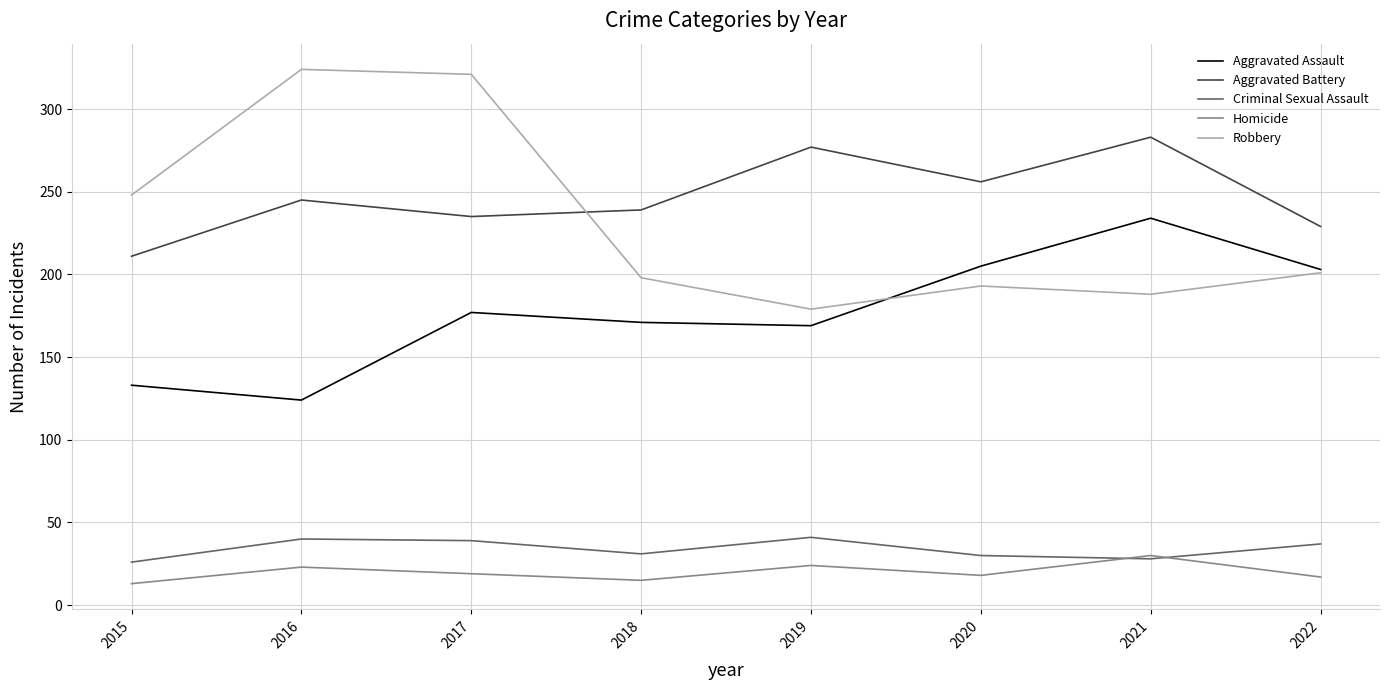

What is the approximate value of Aggravated Battery at 2019?

277